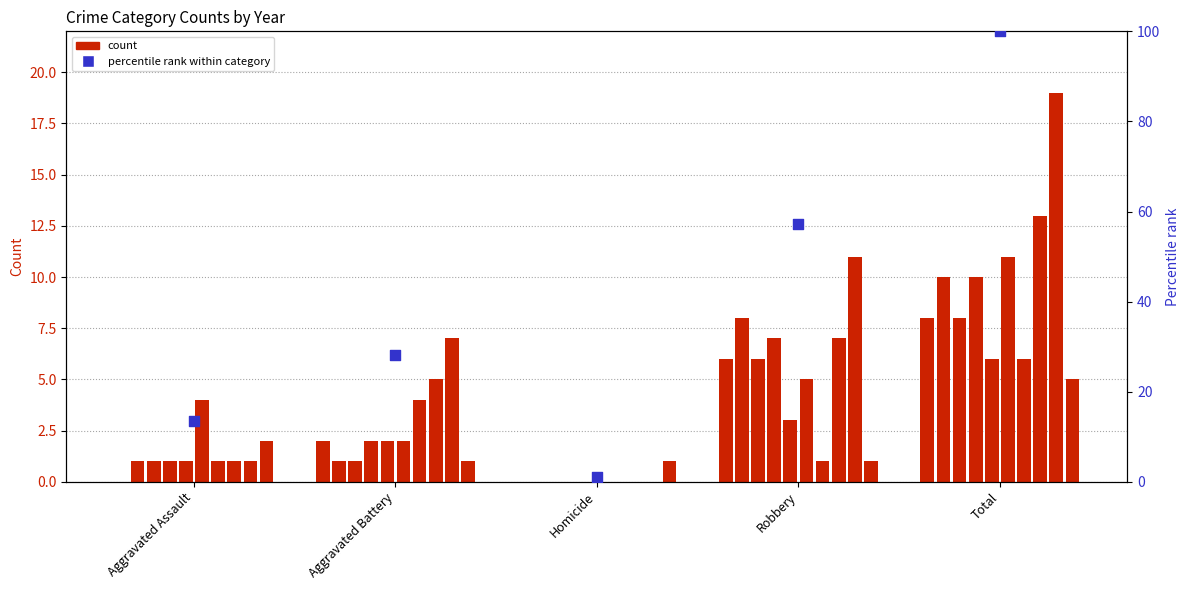

Between Homicide and Robbery, which is larger?

Robbery